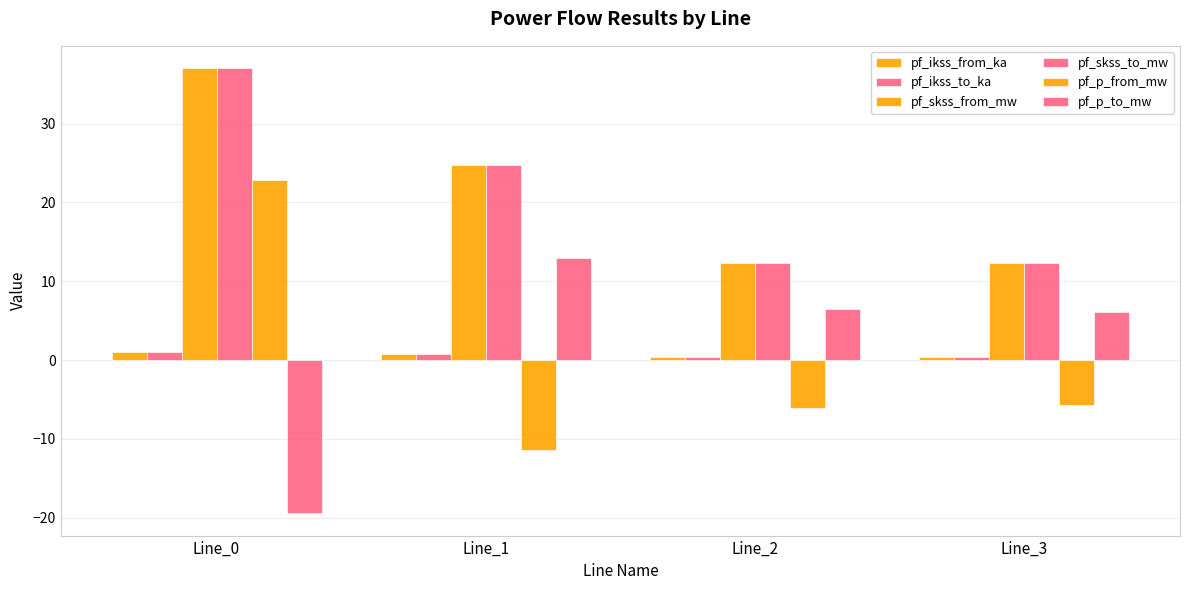

Is the value of pf_p_to_mw at Line_1 greater than the value of pf_ikss_from_ka at Line_2?

Yes